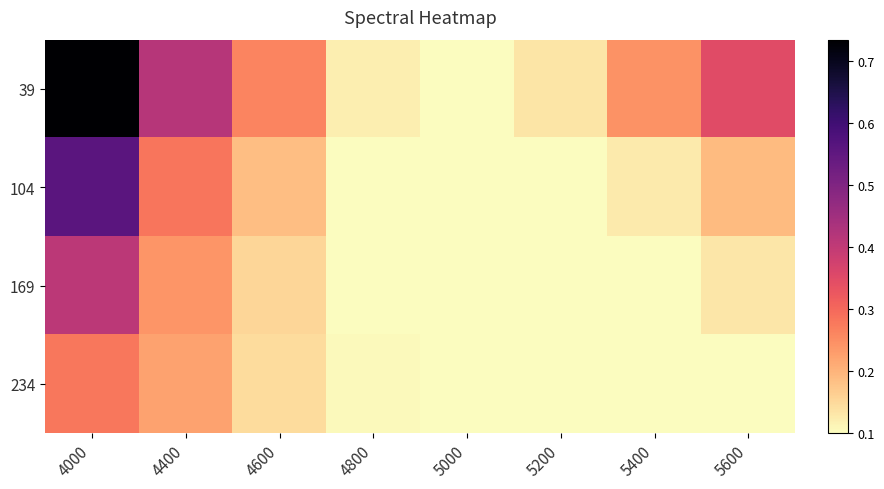

What is the greatest value displayed?

0.7